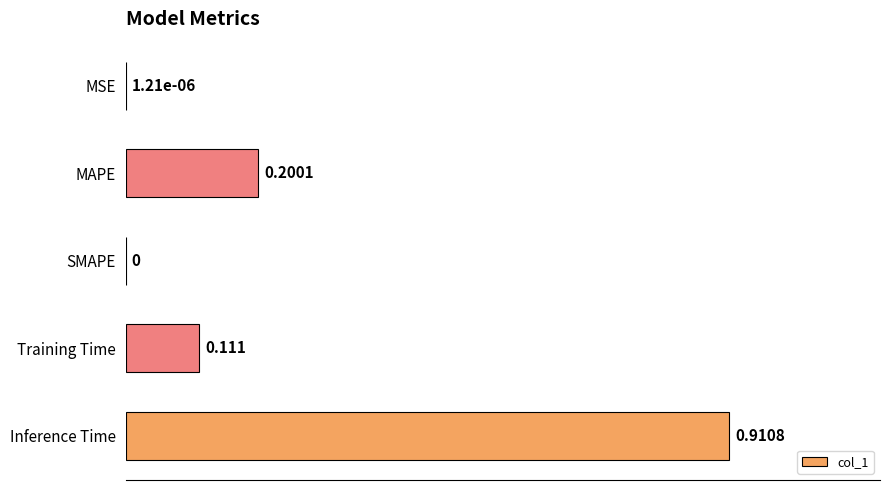

What is the sum of all values?

1.2